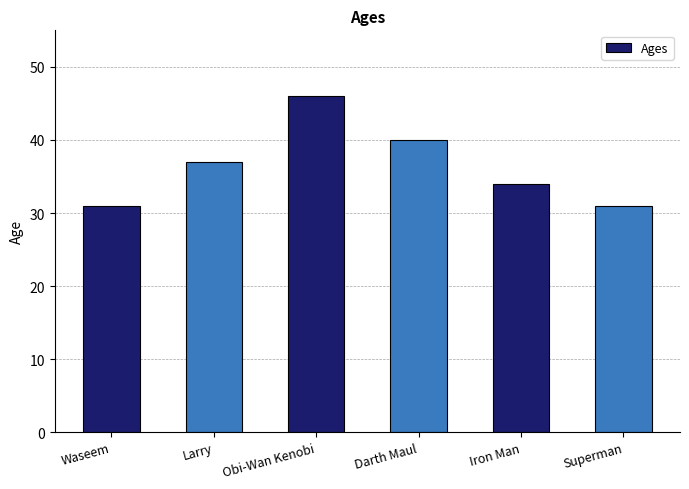

Is it true that the value at Darth Maul is 61?

False